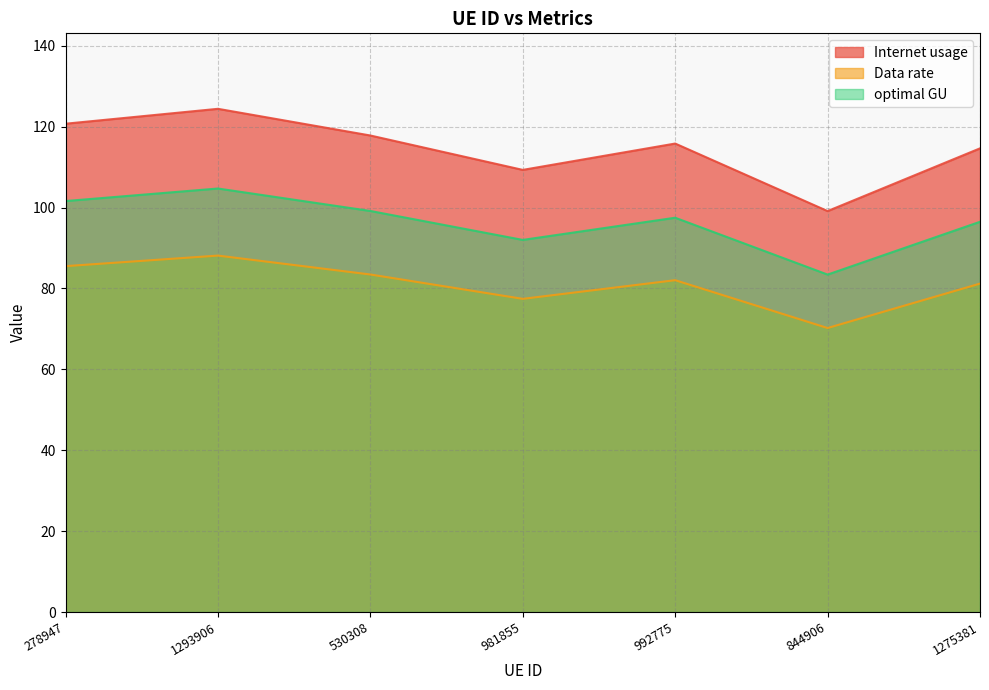

What is the difference between the maximum and minimum values in the Internet usage series?

25.3